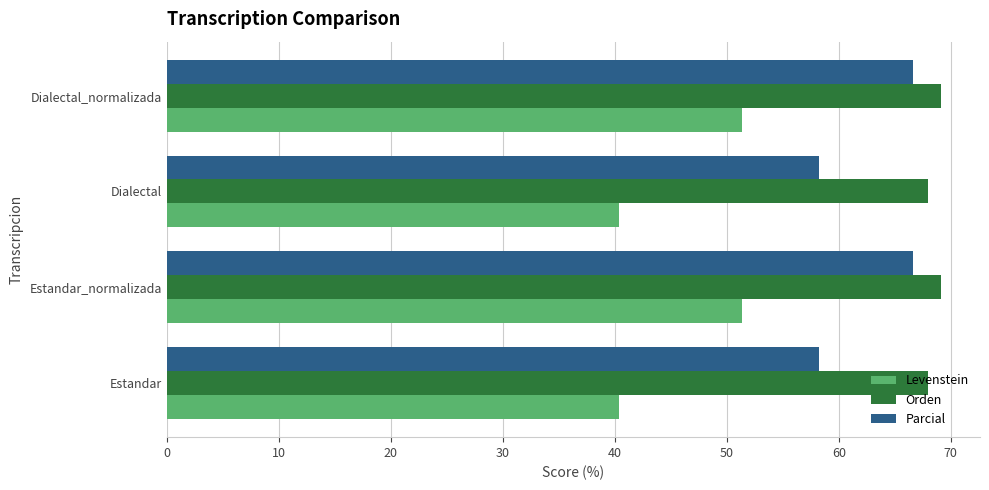

Read the Orden value at Estandar_normalizada.

69.1